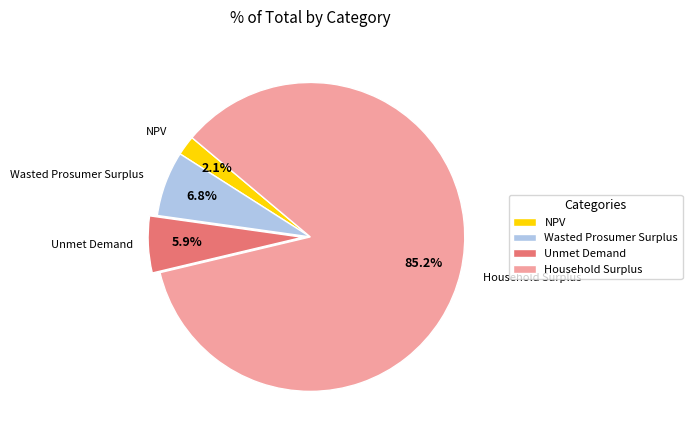

Which slice is the largest?

Household Surplus